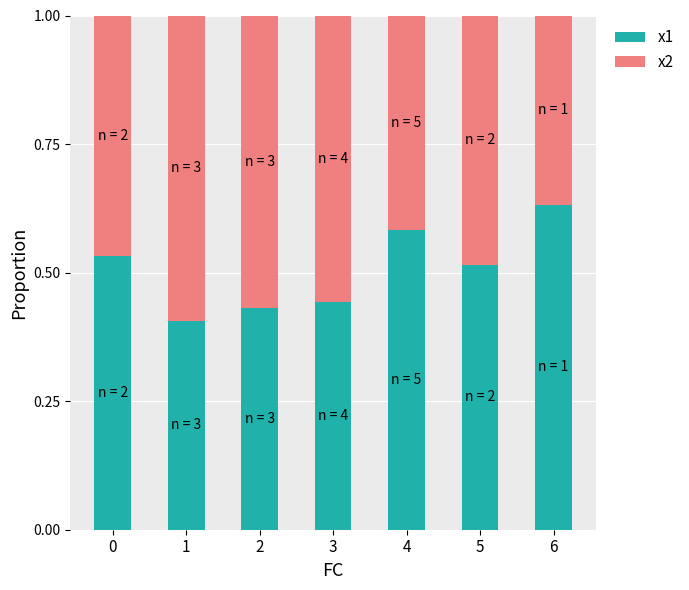

What is the total value across all series at 5?

1.0